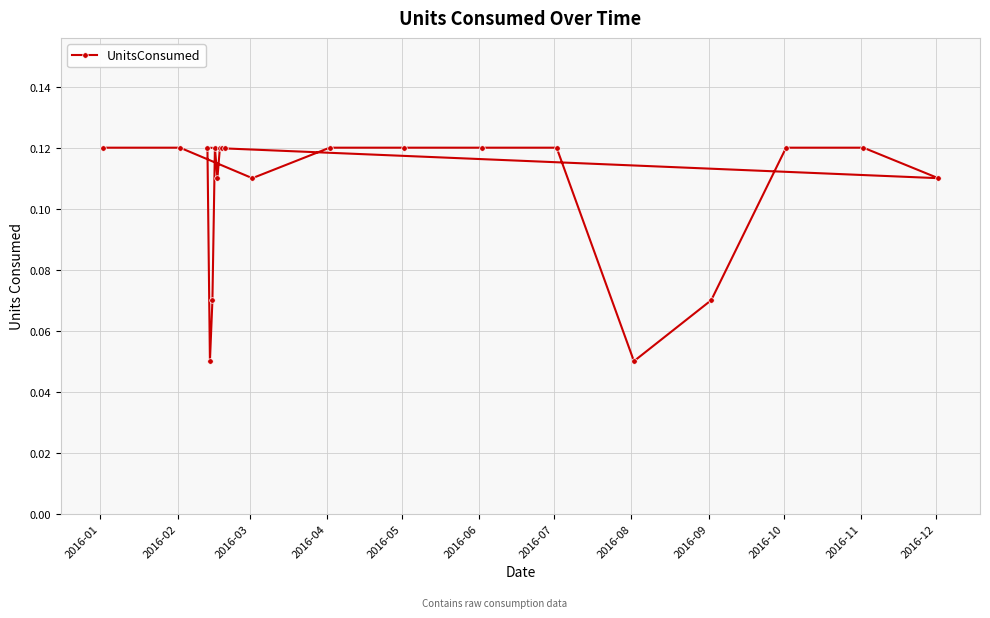

Count the values in the range 0 to 1.

20